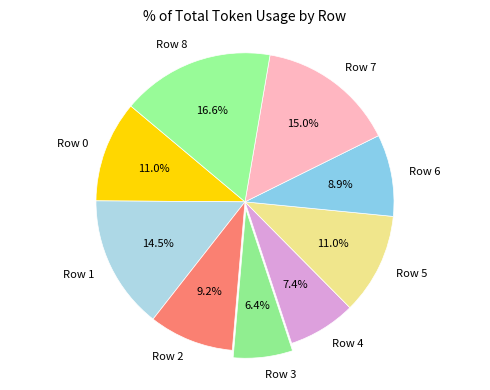

Is there any slice that represents more than half of the pie?

No